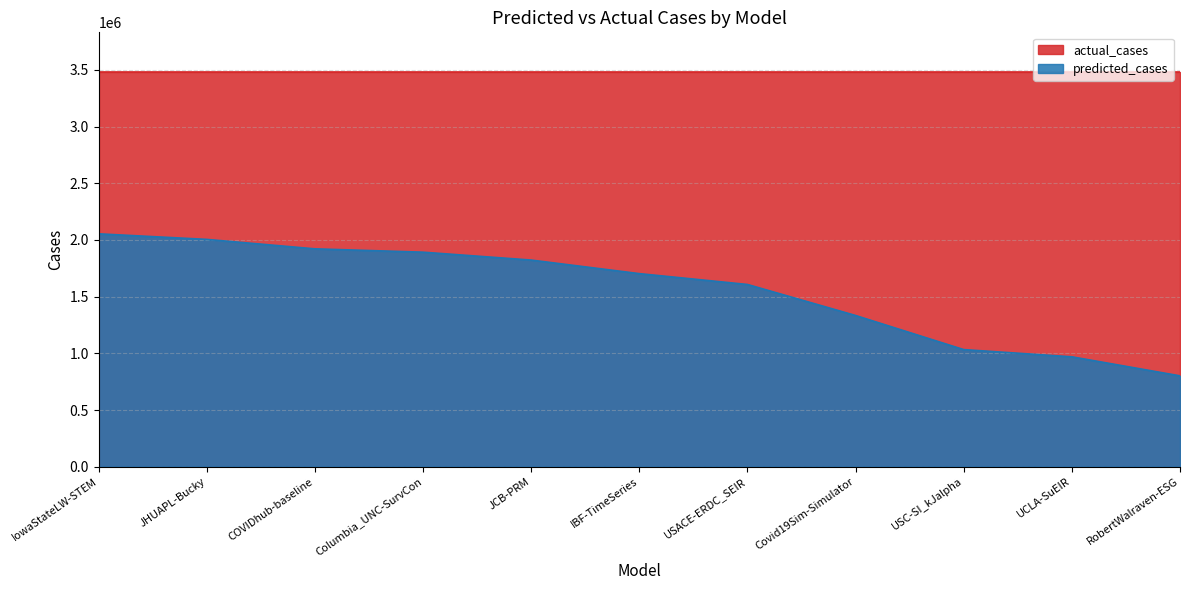

What is the difference between the second highest and second lowest values?

1035911.5